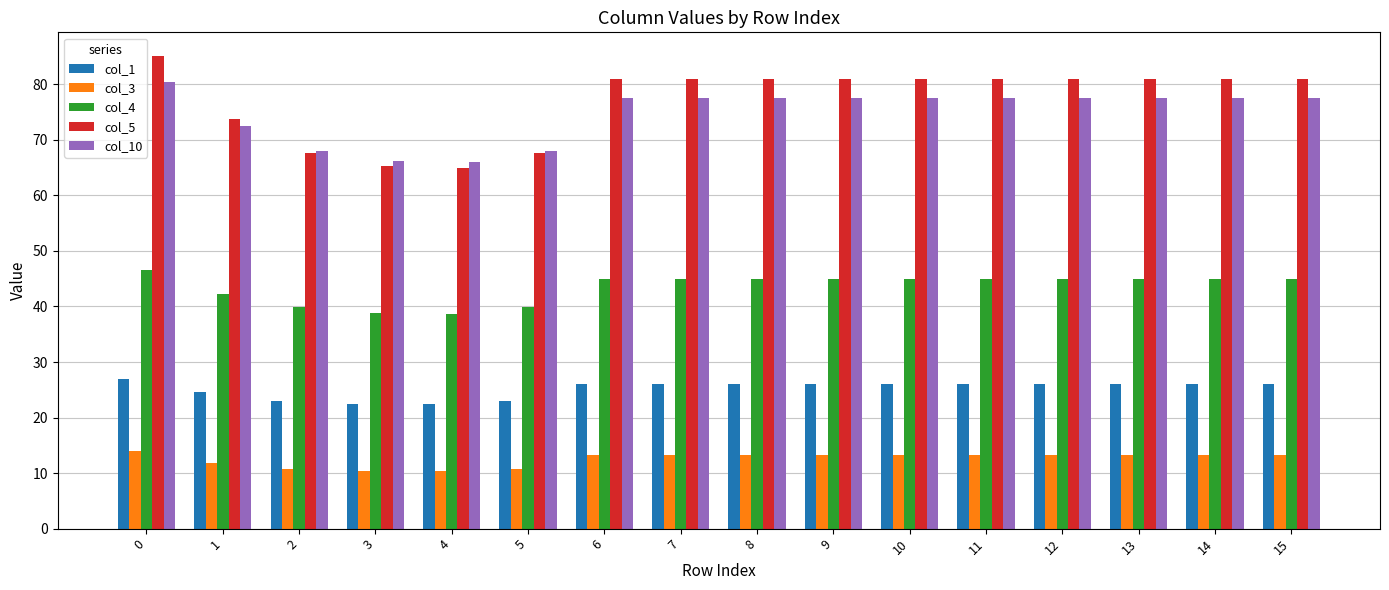

Rank the series by their maximum value, from highest to lowest.

col_5, col_10, col_4, col_1, col_3